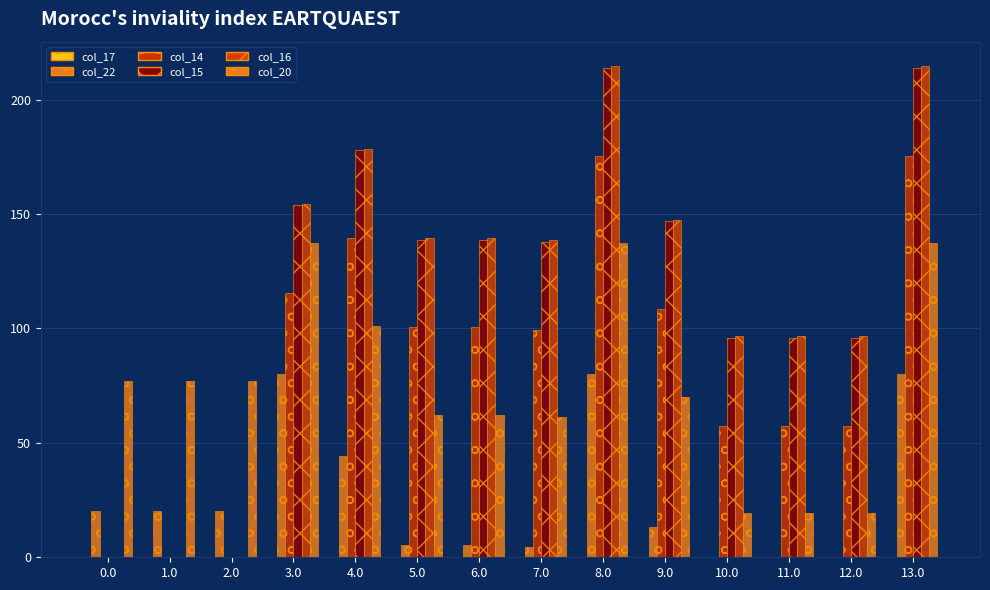

Reading left to right, what are all the values shown in this chart?

col_17: 0.0	0.0	0.0	0.0	0.0	0.0	0.0	0.0	0.0	0.0	0.0	0.0	0.0	0.0
col_22: 20.3	20.3	20.3	80.3	44.3	5.3	5.3	4.3	80.3	13.3	0.0	0.0	0.0	80.3
col_14: 0.0	0.0	0.0	115.4	139.4	100.4	100.4	99.4	175.4	108.4	57.4	57.4	57.4	175.4
col_15: 0.0	0.0	0.0	153.8	177.8	138.8	138.8	137.8	213.8	146.8	95.8	95.8	95.8	213.8
col_16: 0.0	0.0	0.0	154.6	178.6	139.6	139.6	138.6	214.6	147.6	96.6	96.6	96.6	214.6
col_20: 77.2	77.2	77.2	137.2	101.2	62.2	62.2	61.2	137.2	70.2	19.2	19.2	19.2	137.2